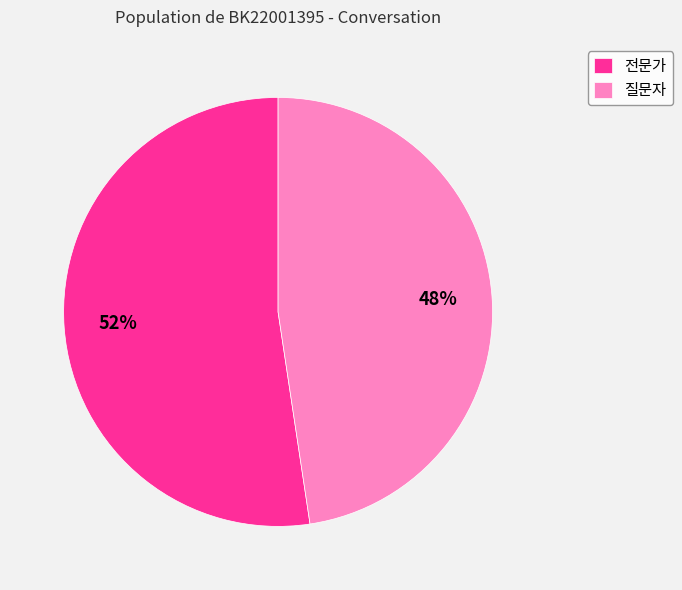

How many segments does this pie chart have?

2